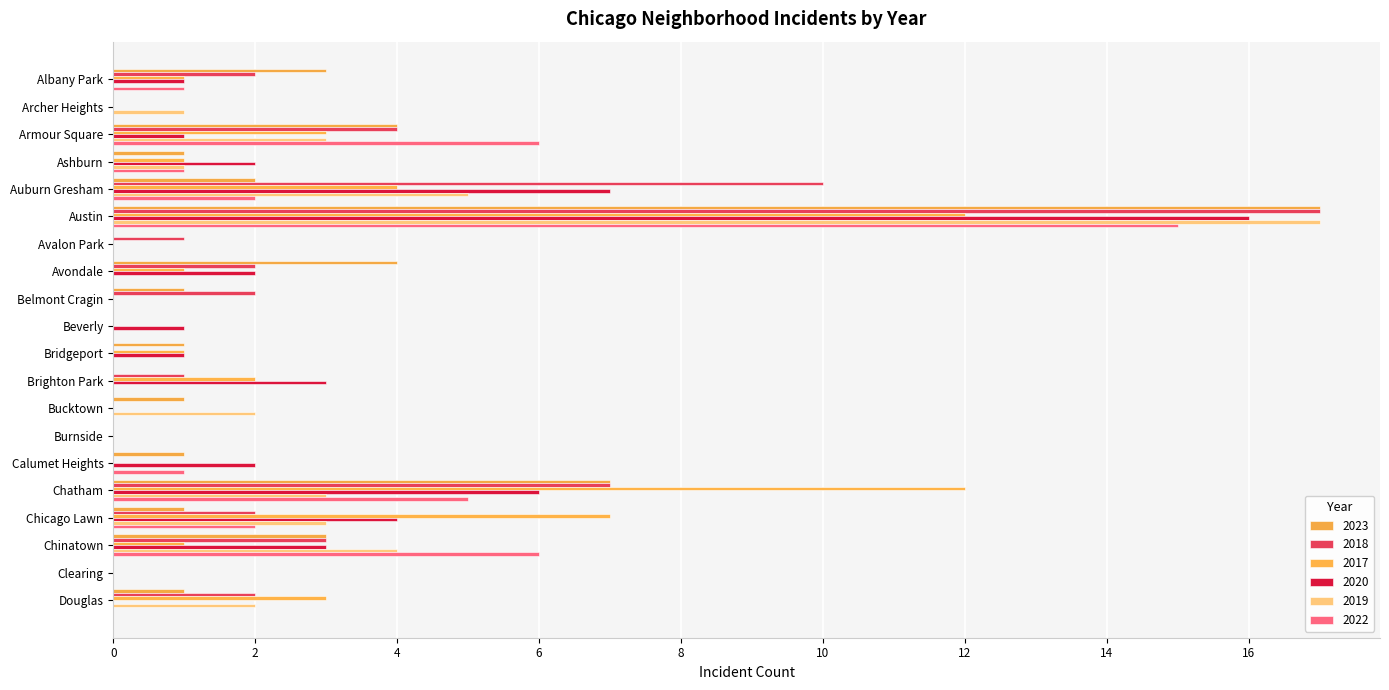

True or false: 2022 has a value of 6 at Brighton Park.

False